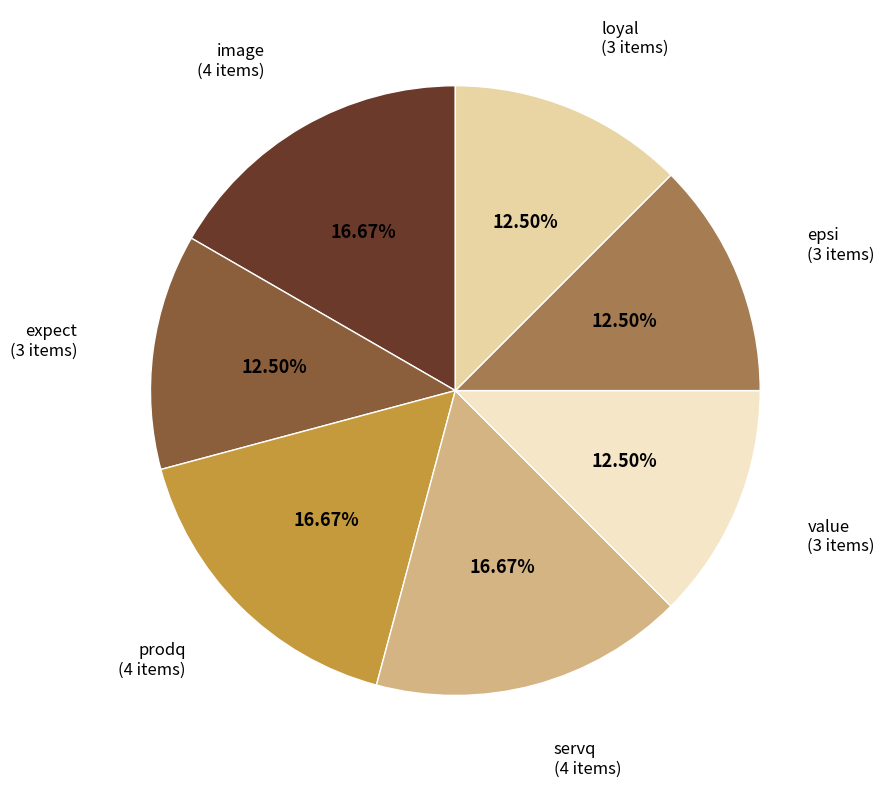

Approximately how many times larger is the value at image compared to value?

1.3